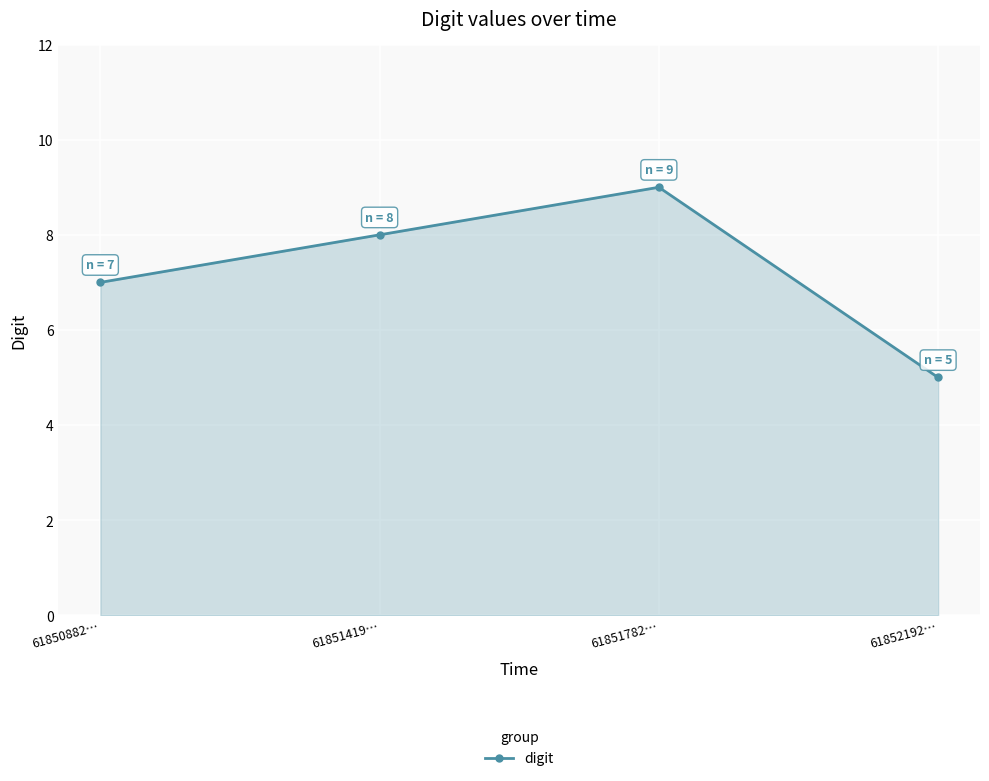

Rank the categories by value from highest to lowest.

61851782…, 61851419…, 61850882…, 61852192…